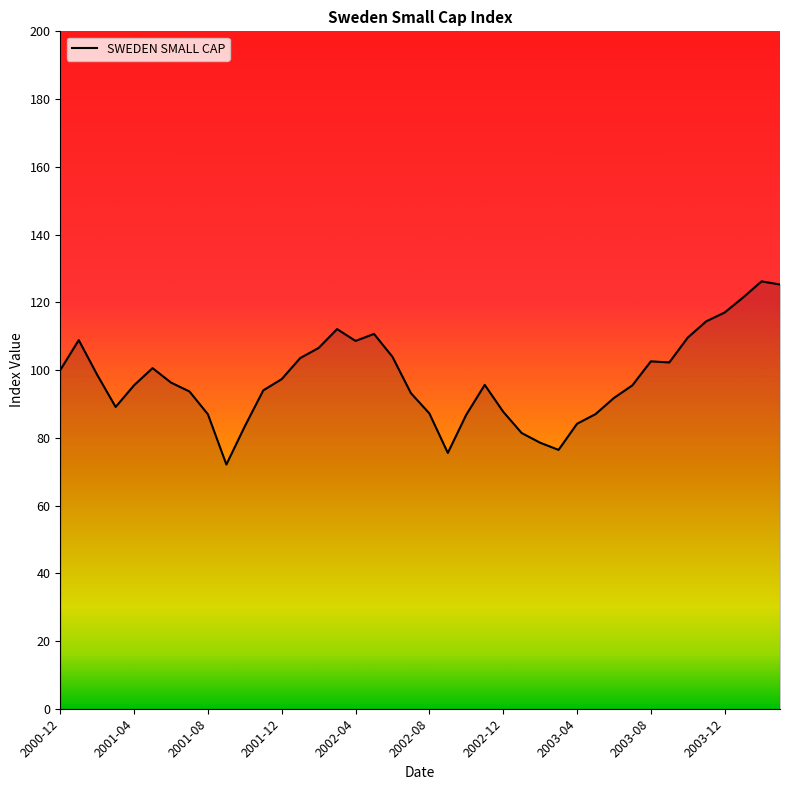

What is the maximum value shown in the chart?

126.2